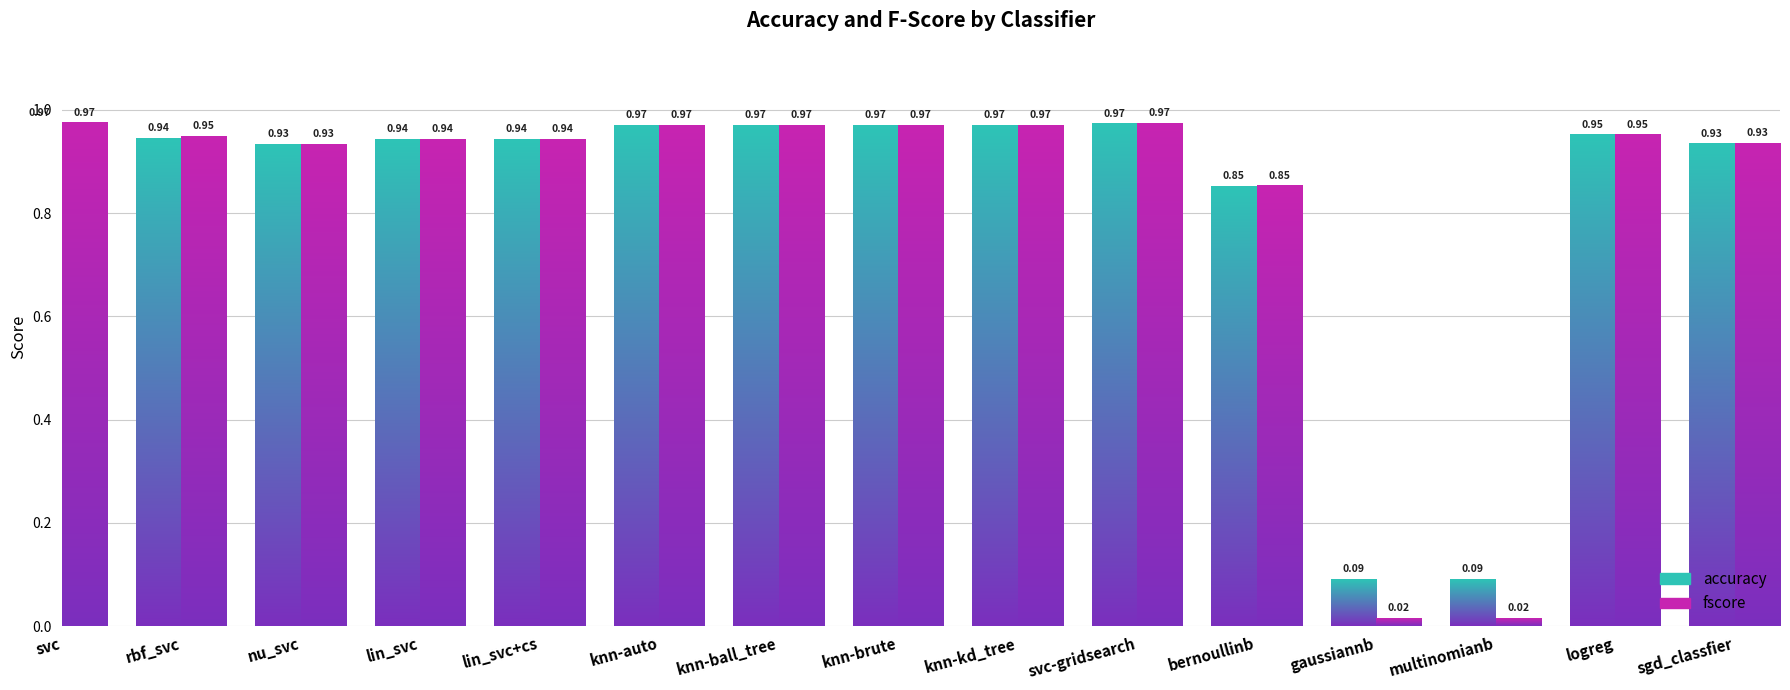

What is the difference between the fscore values at svc and bernoullinb?

0.1